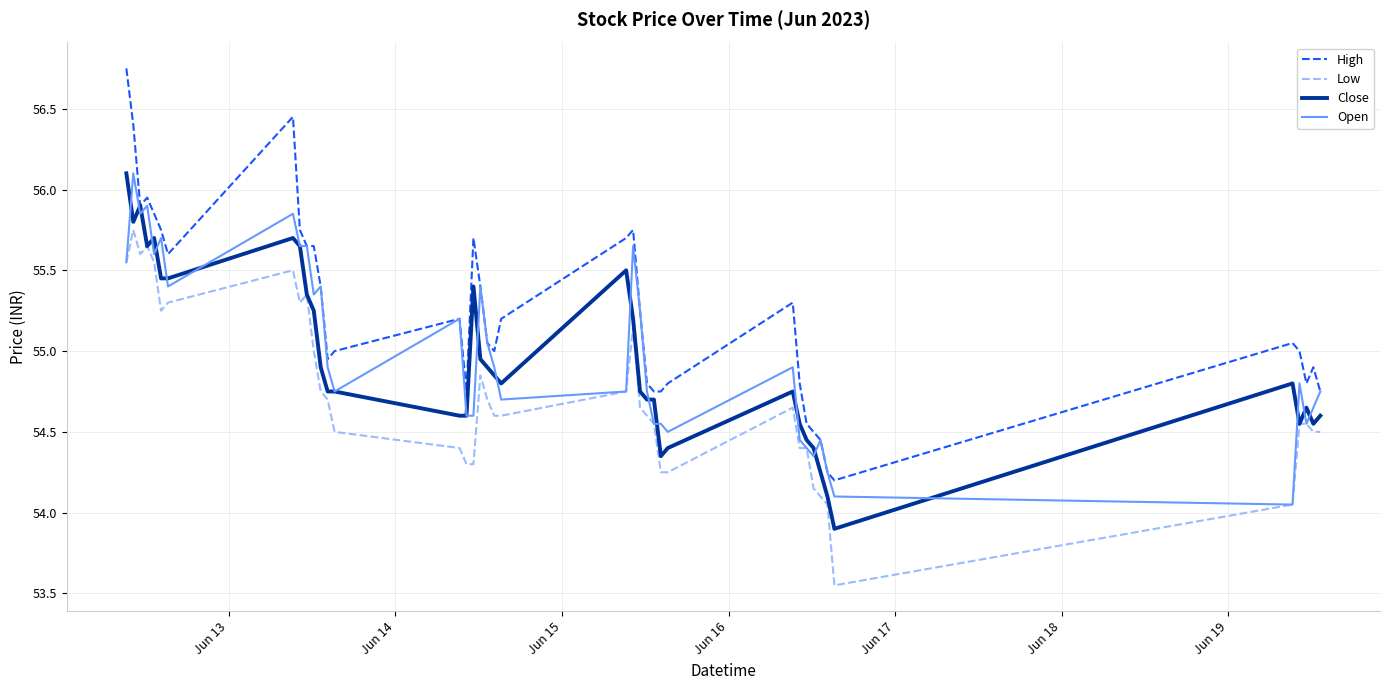

Which series has the largest total across all categories?

High